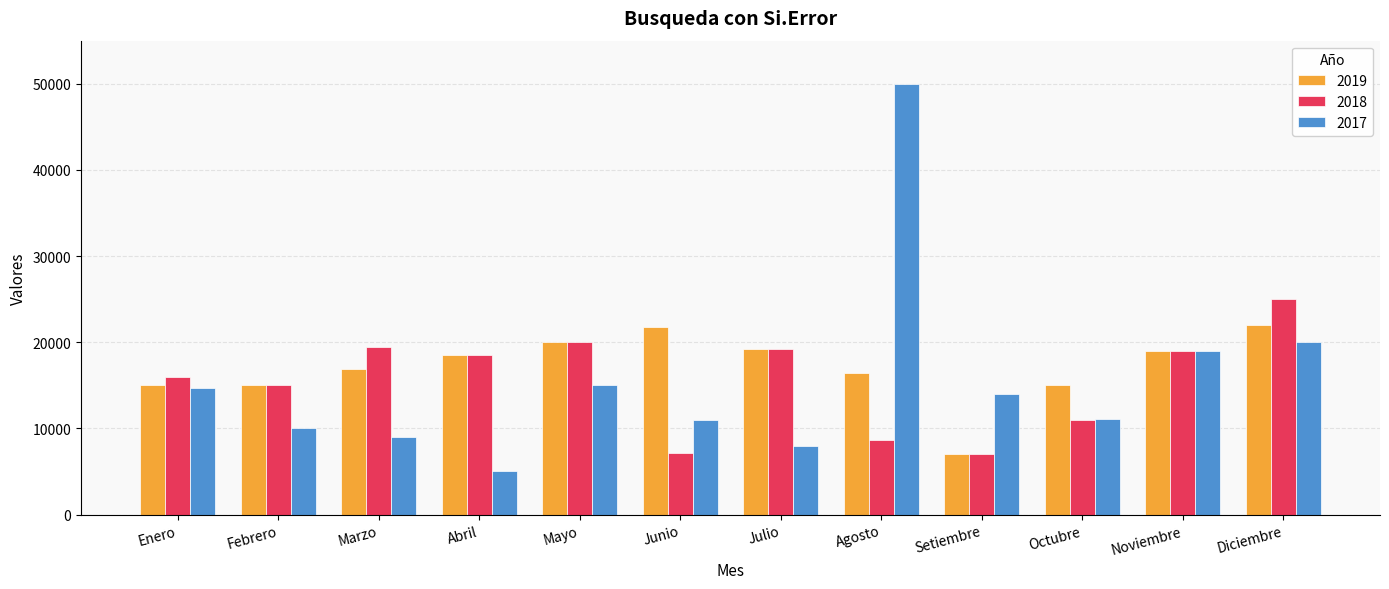

Is the value of 2019 at Abril greater than the value of 2017 at Agosto?

No